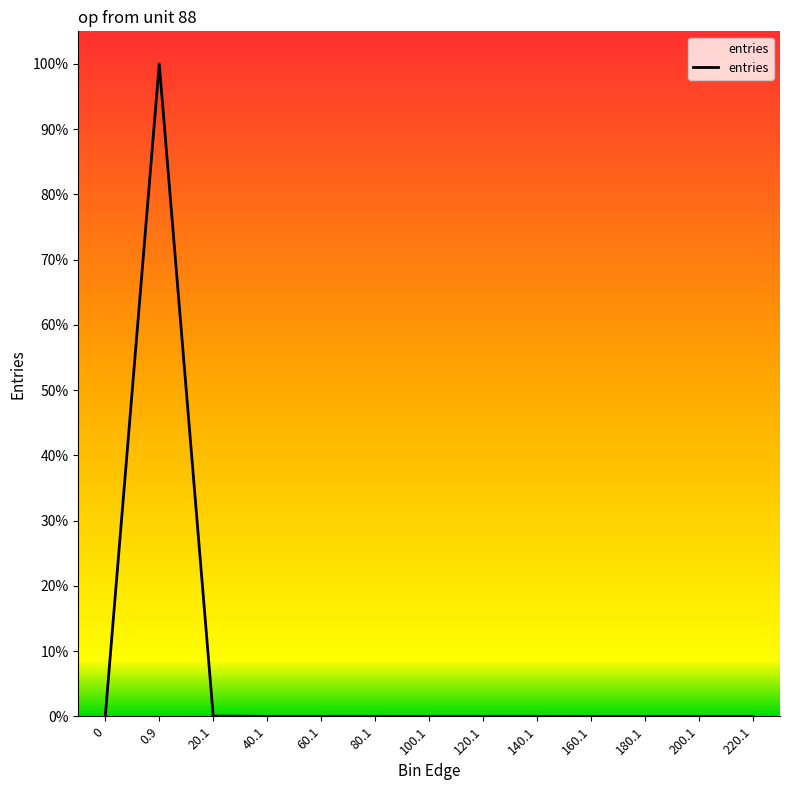

What is the difference between the maximum and minimum values?

100.0